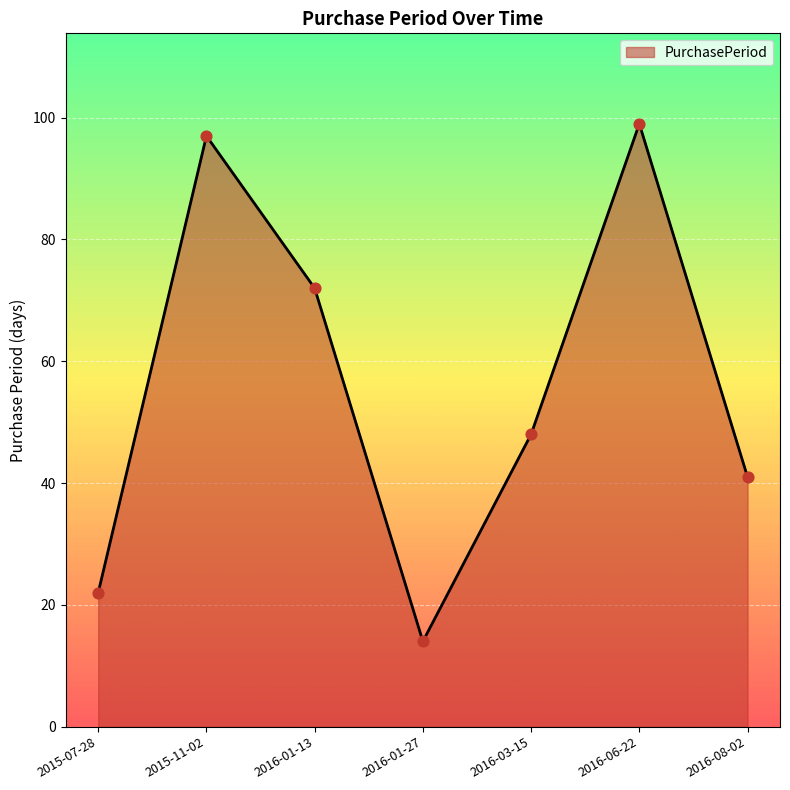

What is the change in value from 2016-01-27 to 2016-06-22?

+85